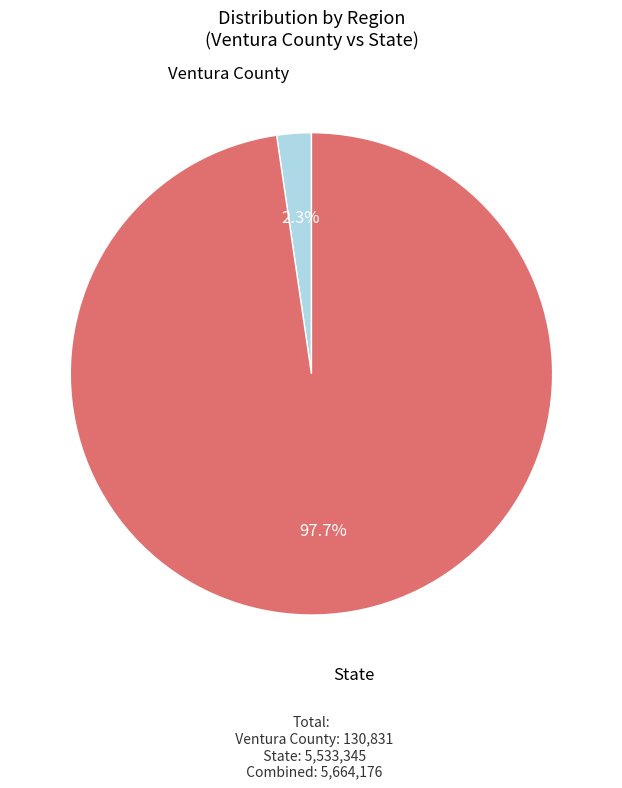

Which slice is the largest?

State